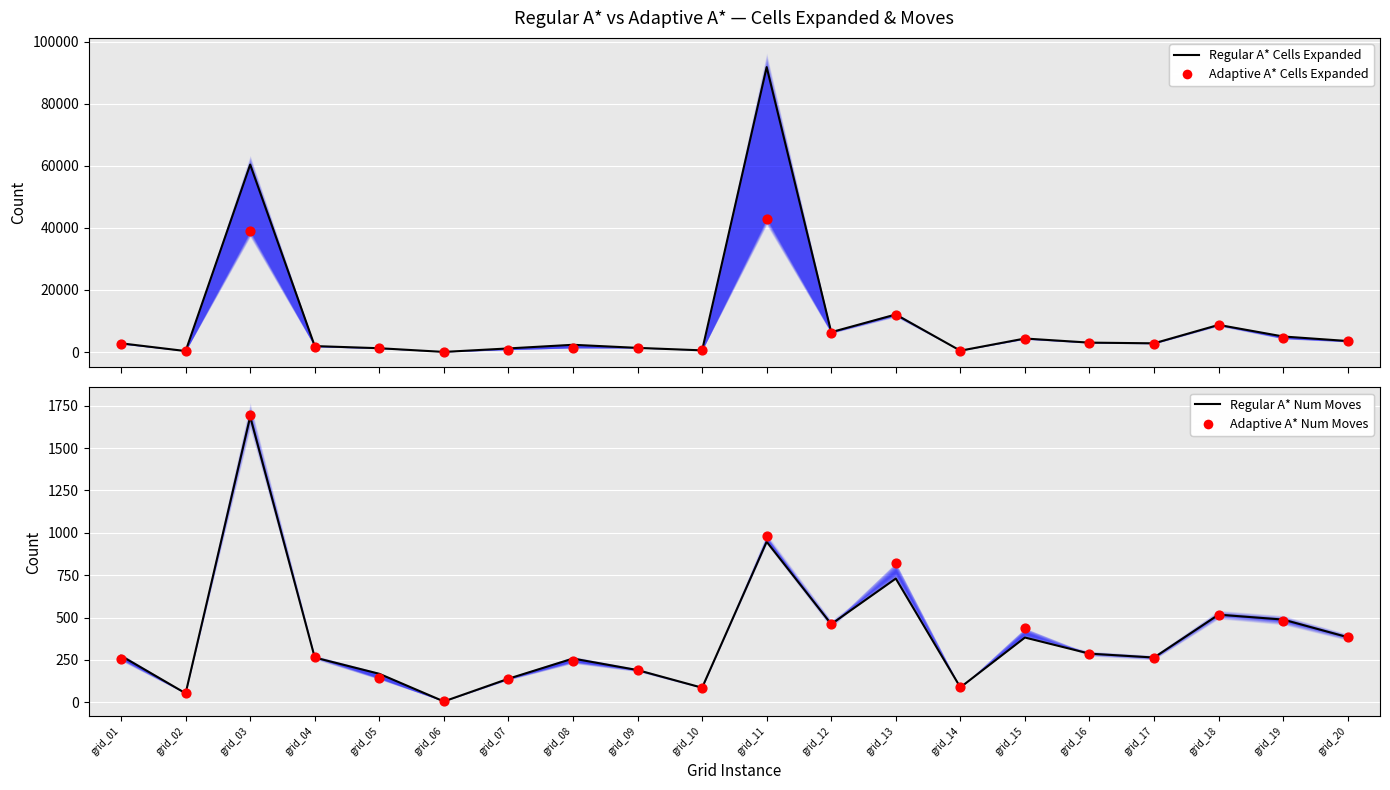

At how many categories does at least one series exceed 2380?

11